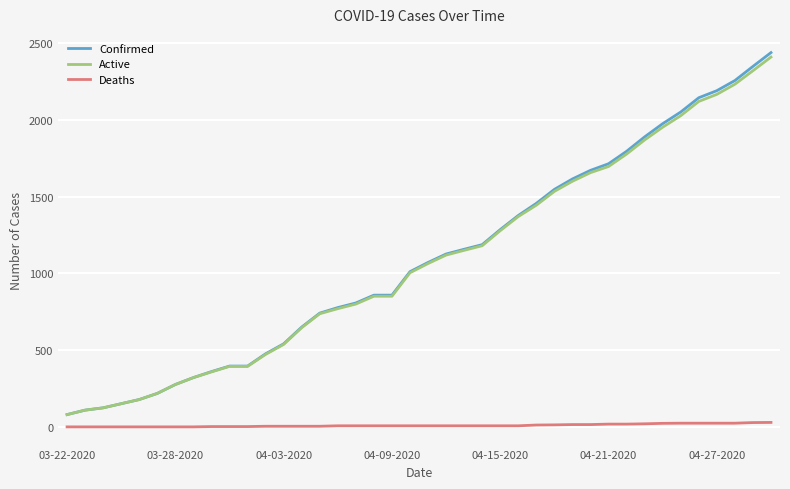

Which series has the widest spread of values?

Confirmed